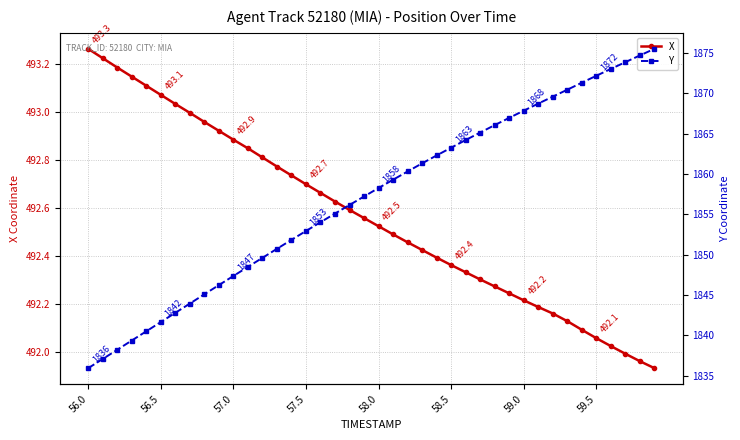

What is the sum of all Y values?

74278.4